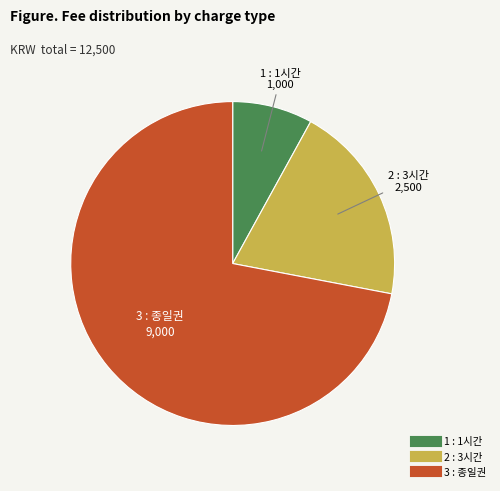

Which slice is the largest?

3 : 종일권